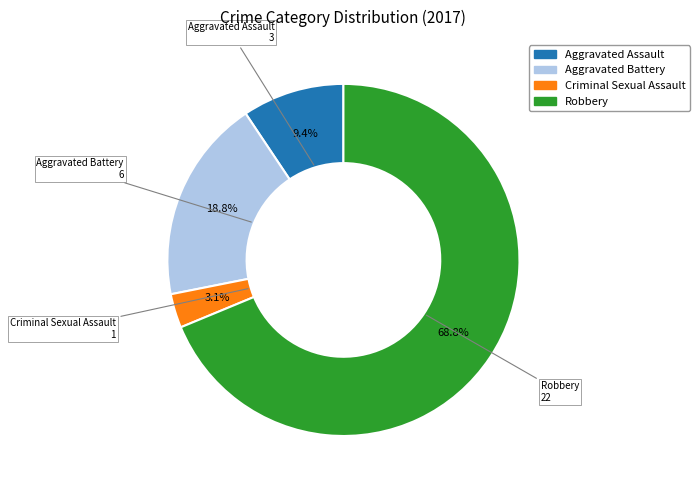

Which slice is the smallest?

Criminal Sexual Assault